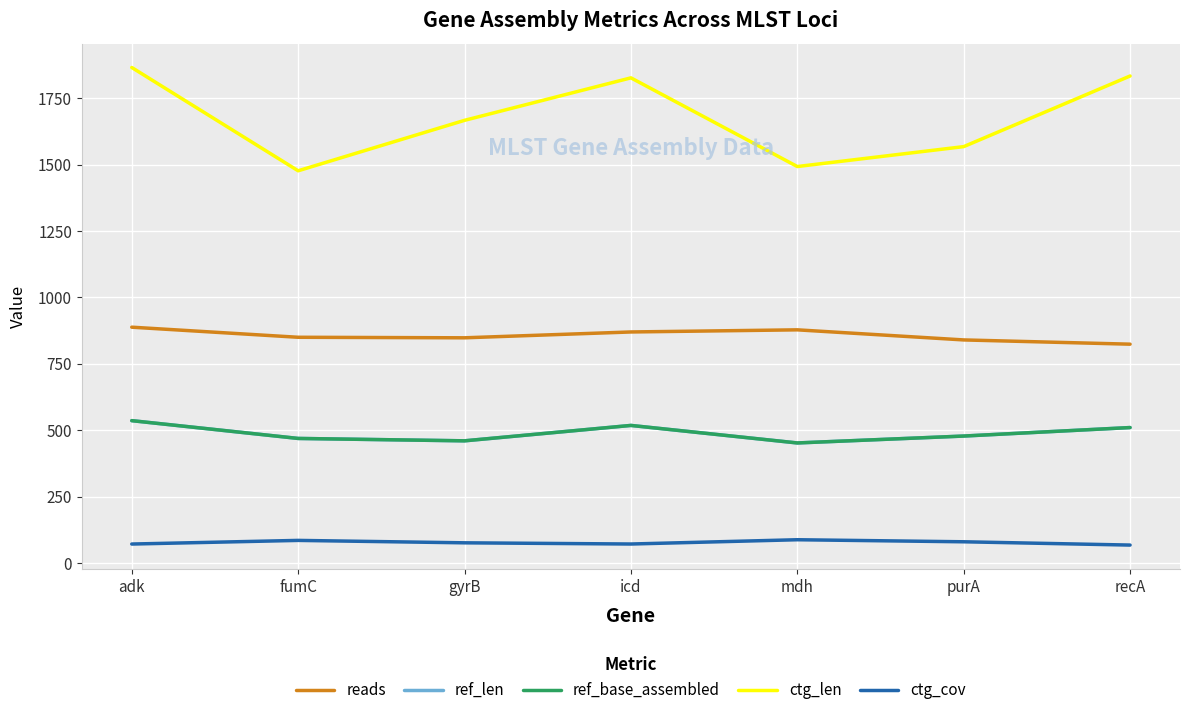

Which has a higher value, fumC or adk?

adk